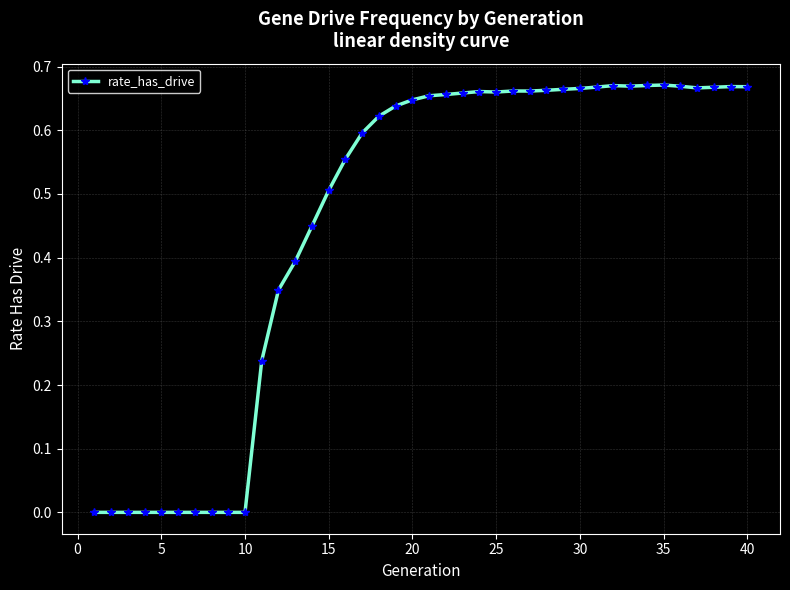

What is the sum of all values?

18.3